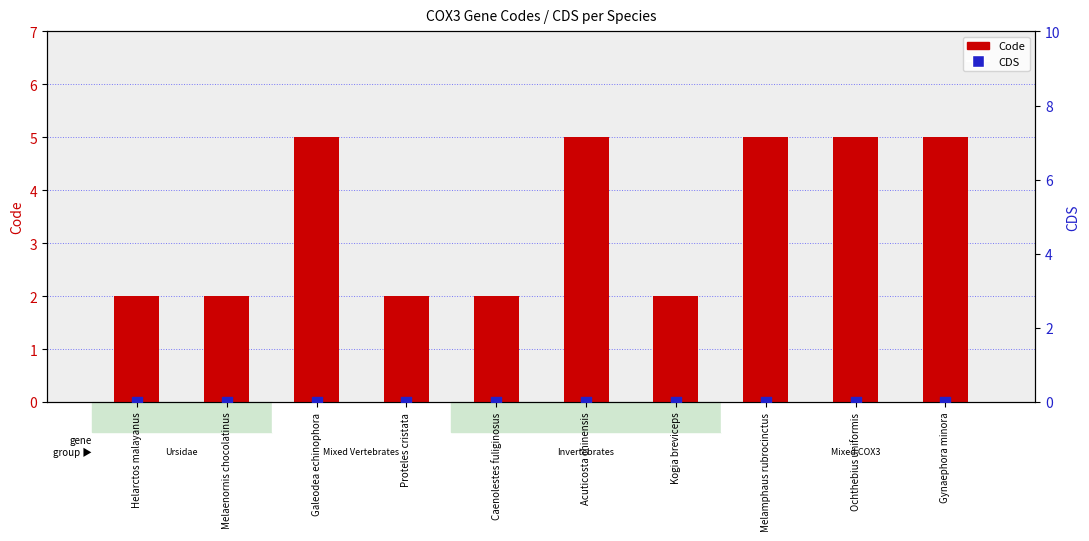

Which series reaches the minimum Y coordinate?

CDS